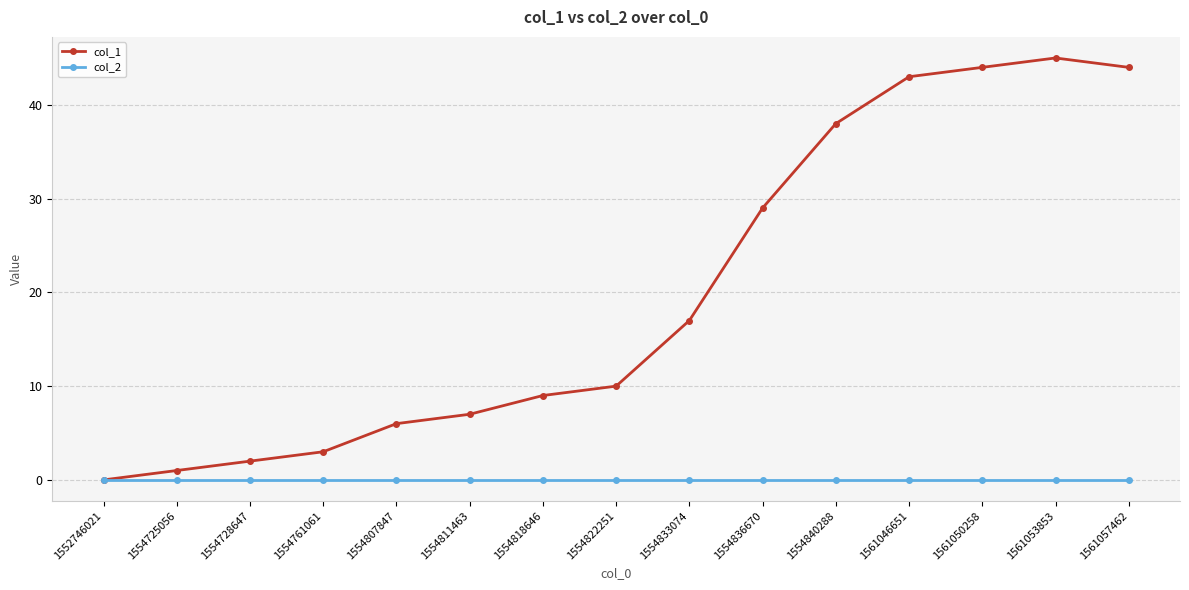

Reading left to right, list all the values displayed in this chart.

col_1: 0	1	2	3	6	7	9	10	17	29	38	43	44	45	44
col_2: 0	0	0	0	0	0	0	0	0	0	0	0	0	0	0